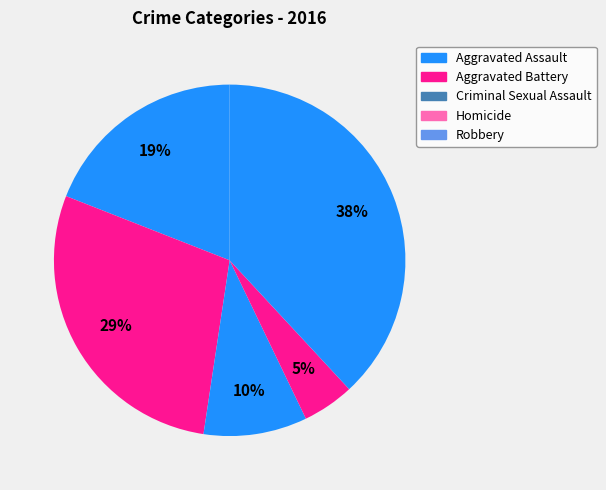

What portion of the pie excludes Criminal Sexual Assault?

90.5%